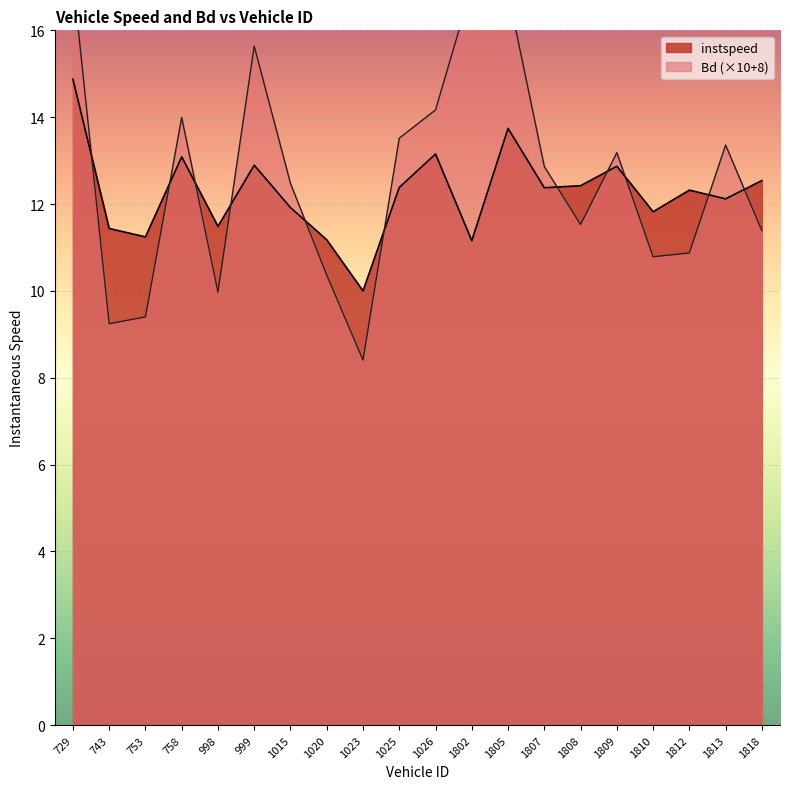

At how many categories does at least one series exceed 9?

20